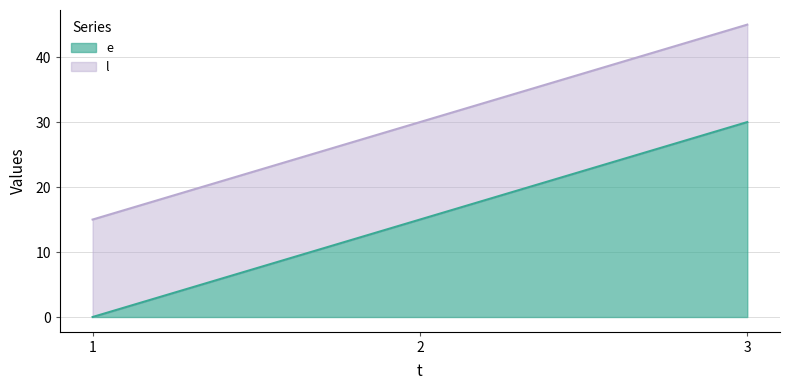

Which series has the largest range (max minus min)?

e